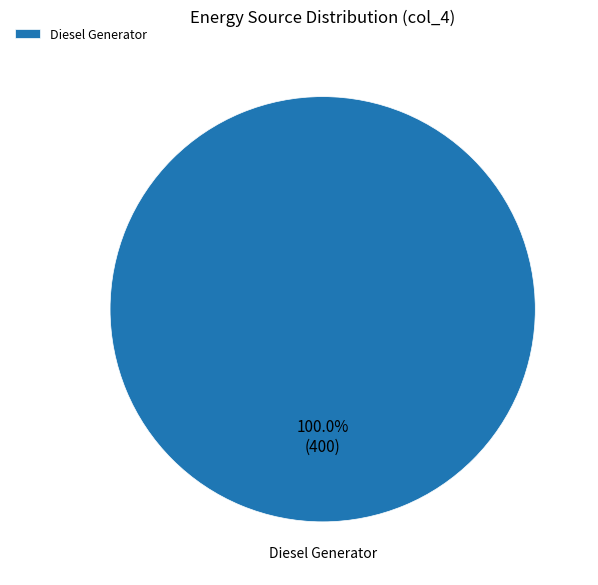

Is there a majority slice in this chart?

Yes